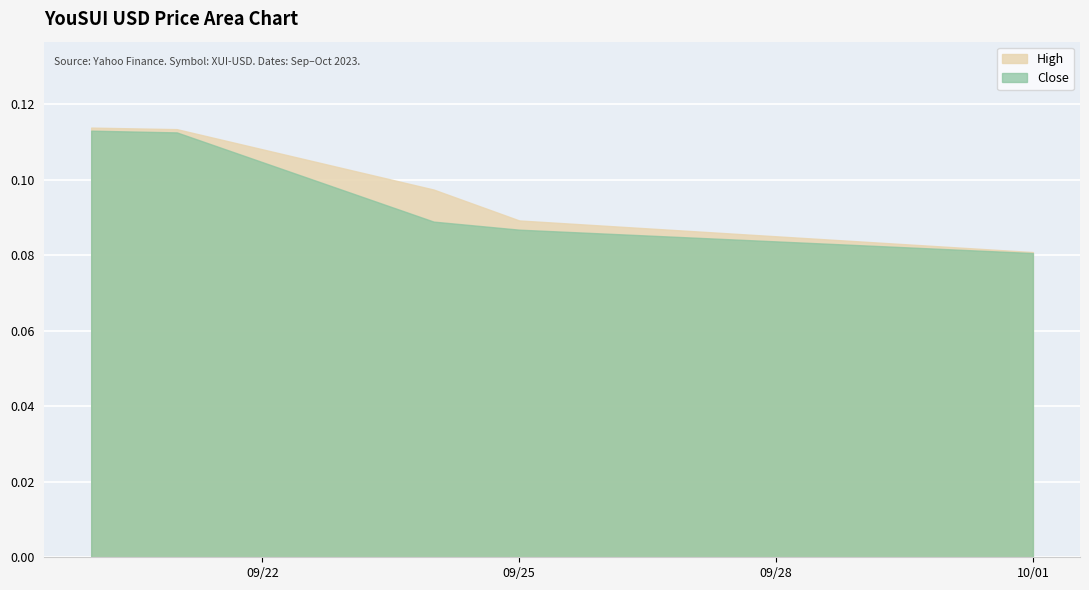

At how many categories does at least one series exceed 0?

5